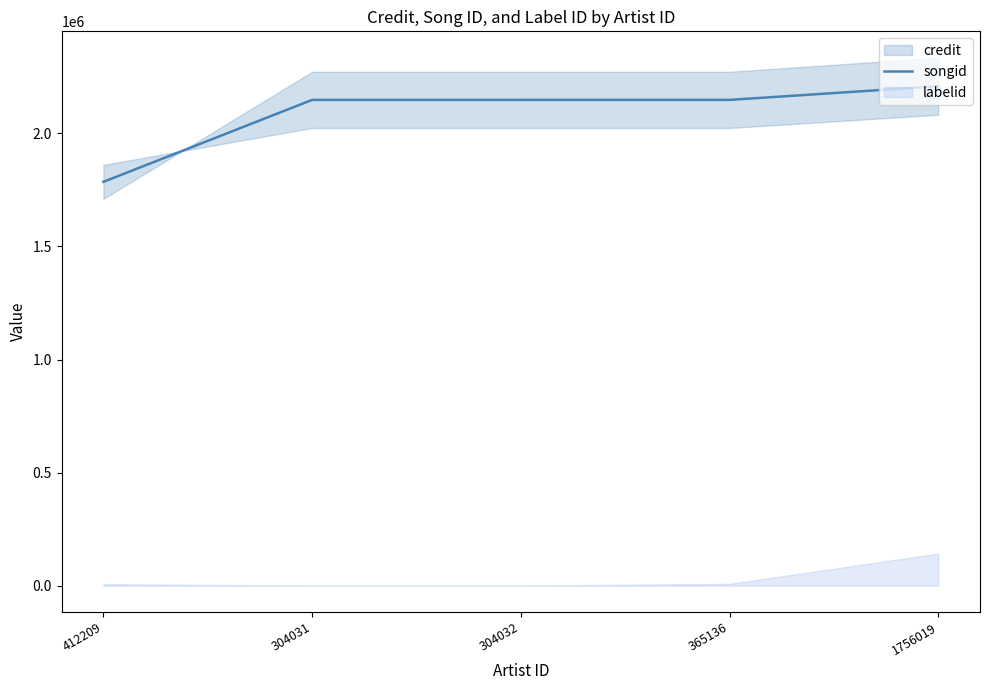

What is the difference between the second highest and second lowest values?

12.5